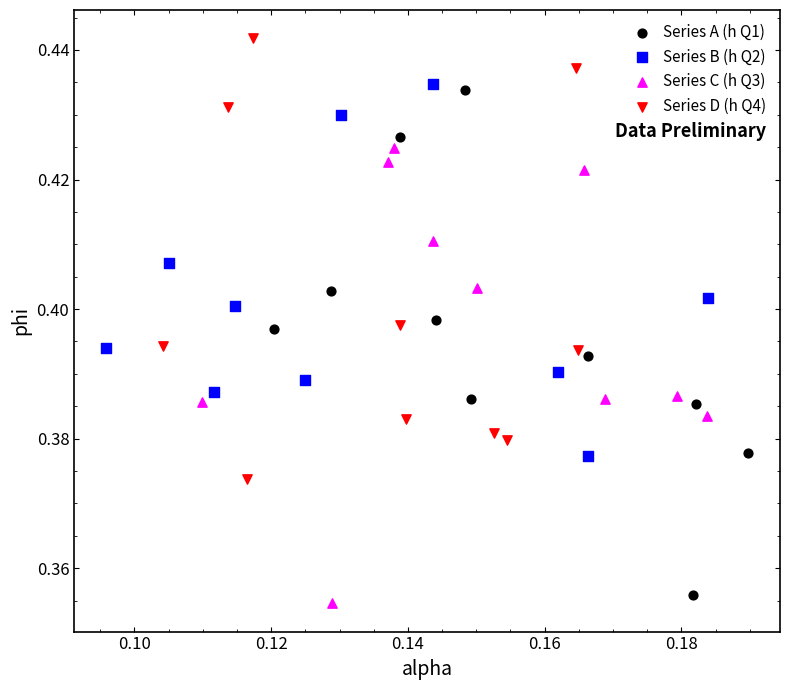

Which series contains the lowest Y value?

Series C (h Q3)